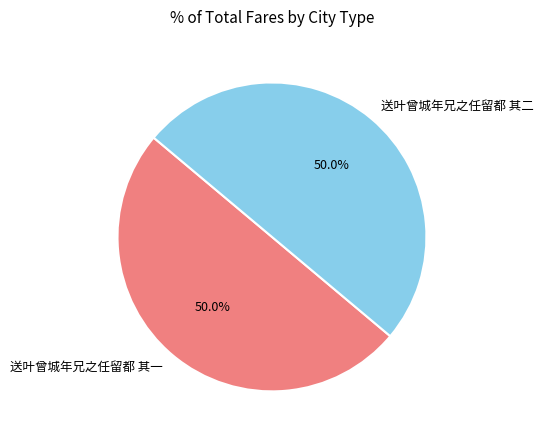

Combined, do 送叶曾城年兄之任留都 其一 and 送叶曾城年兄之任留都 其二 account for over 50%?

Yes